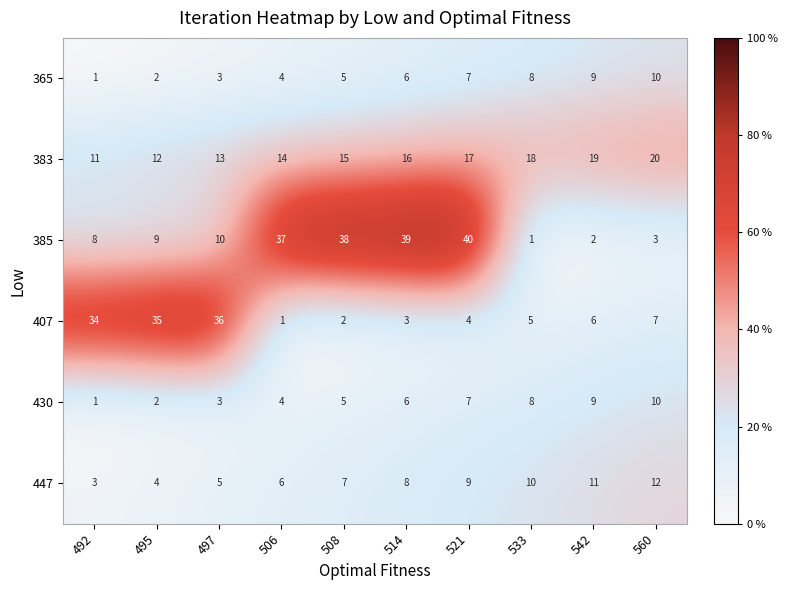

What is the difference between the maximum and second lowest values in the 365 series?

8